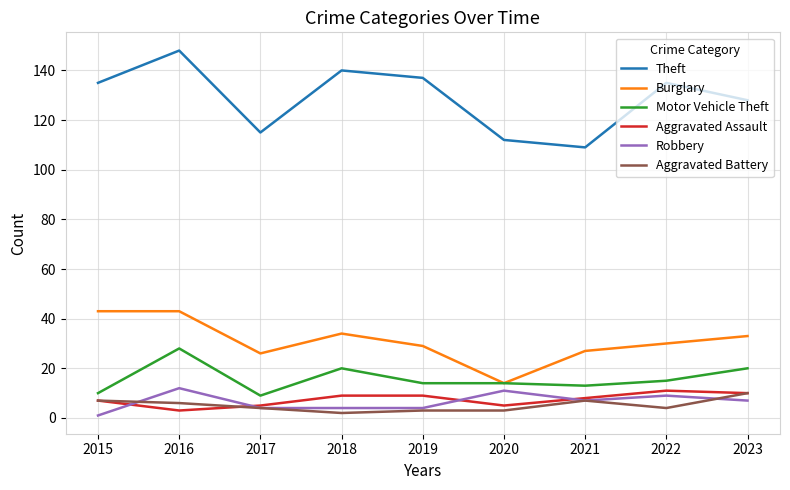

True or false: Theft and Burglary intersect in this chart.

False